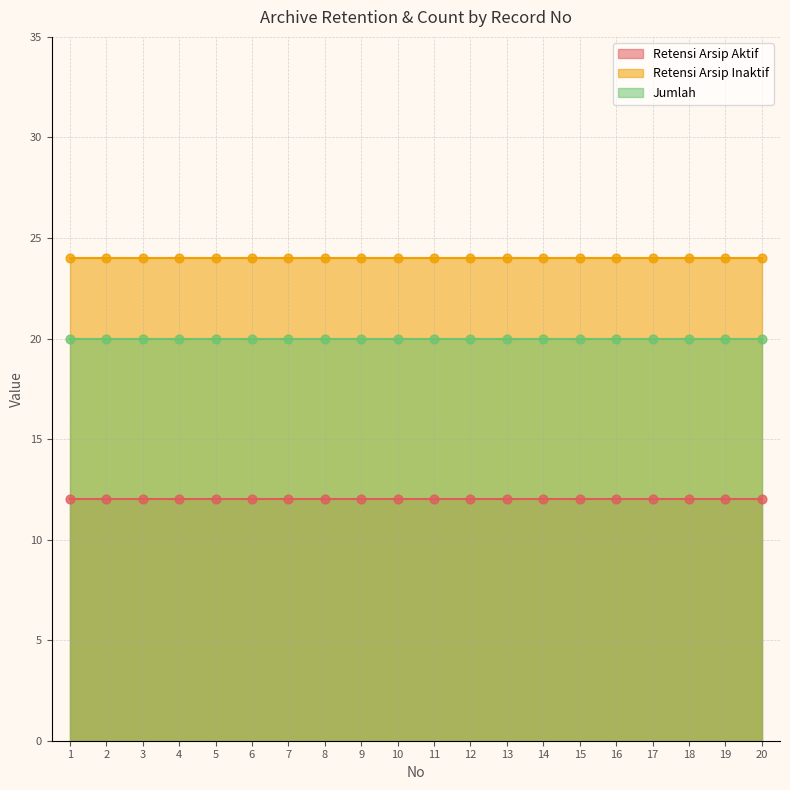

Which series has the widest spread of Y values?

Retensi Arsip Aktif